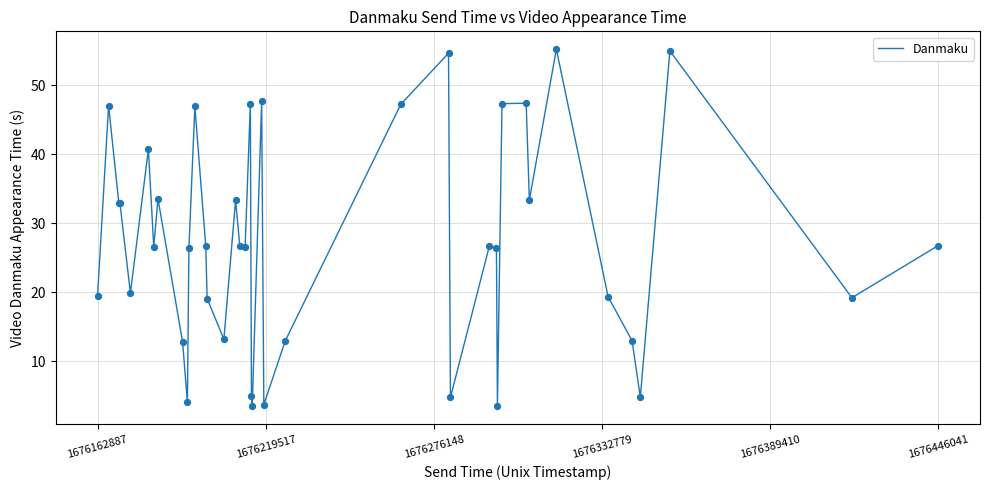

What is the difference between the maximum and minimum values?

51.7